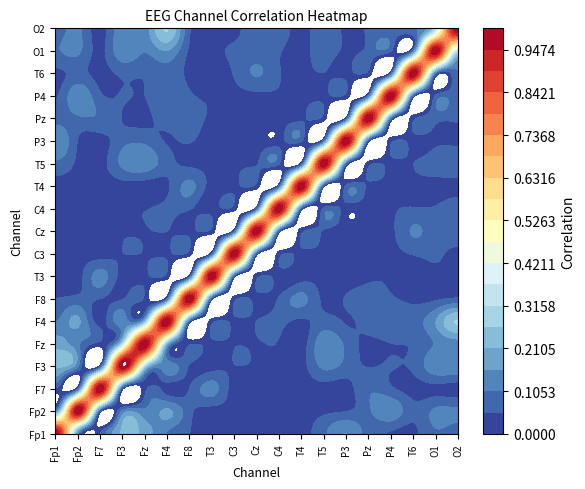

Rank the series by their maximum value, from lowest to highest.

Fp1, Fp2, F7, F3, Fz, F4, F8, T3, C3, Cz, C4, T4, T5, P3, Pz, P4, T6, O1, O2